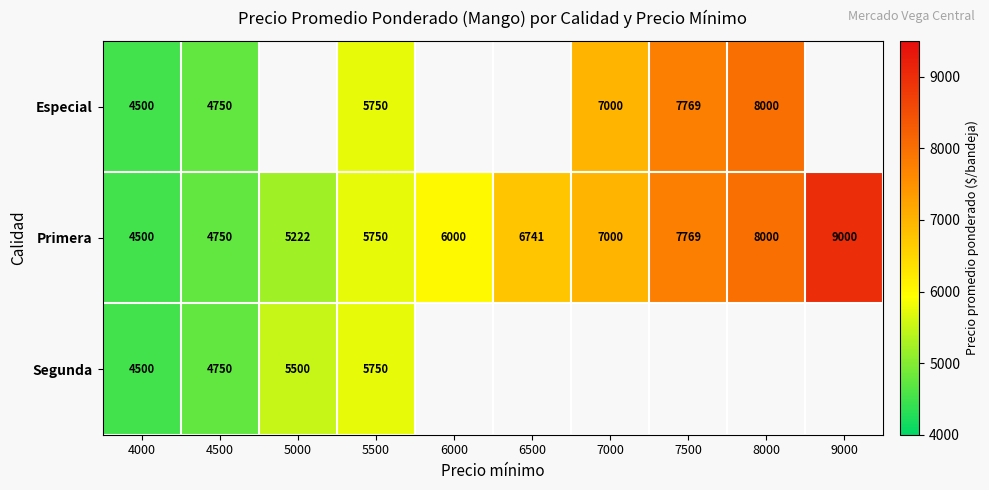

What is the difference between the Especial values at 7500 and 7000?

769